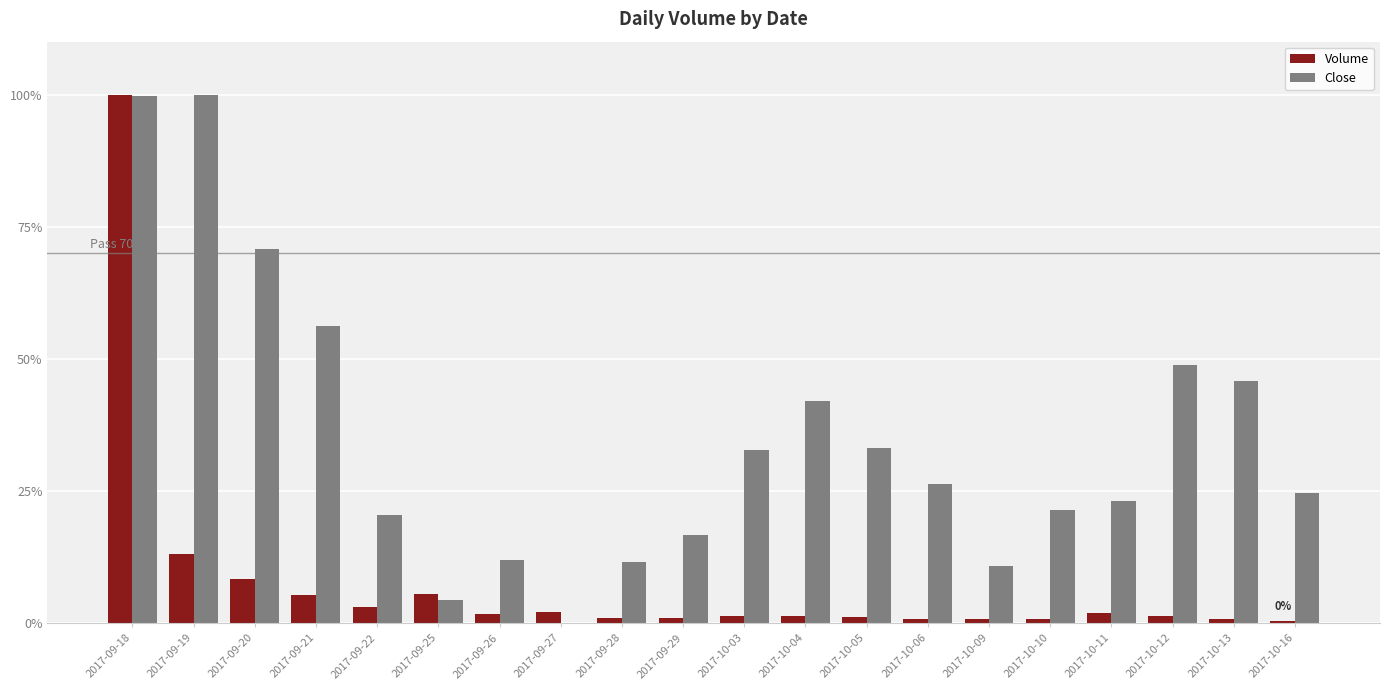

Are the bars horizontal?

No